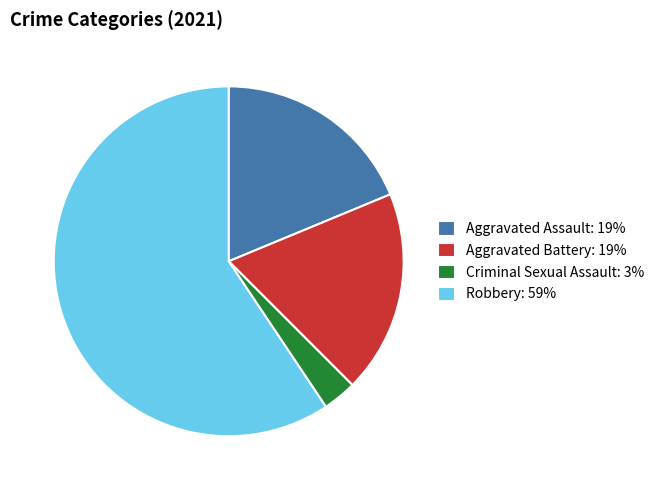

Do Robbery: 59% and Aggravated Assault: 19% together represent more than half of the pie?

Yes